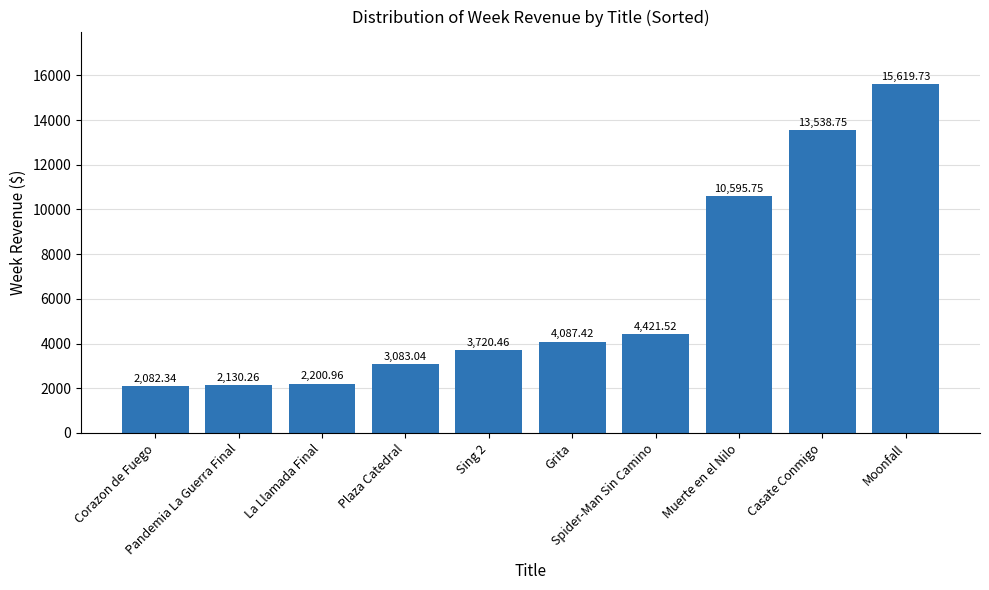

What is the difference between the values at Moonfall and Grita?

11532.3